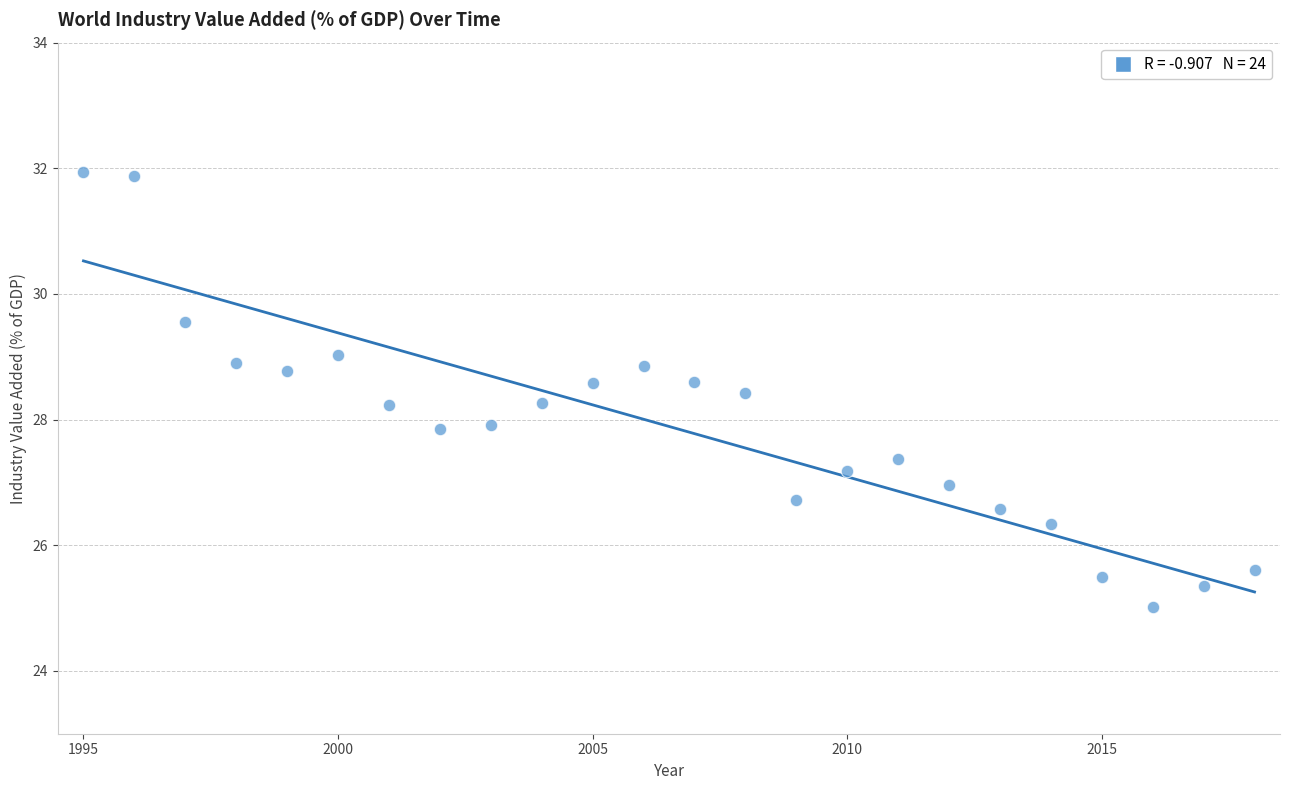

What is the range of X values (max minus min)?

23.0